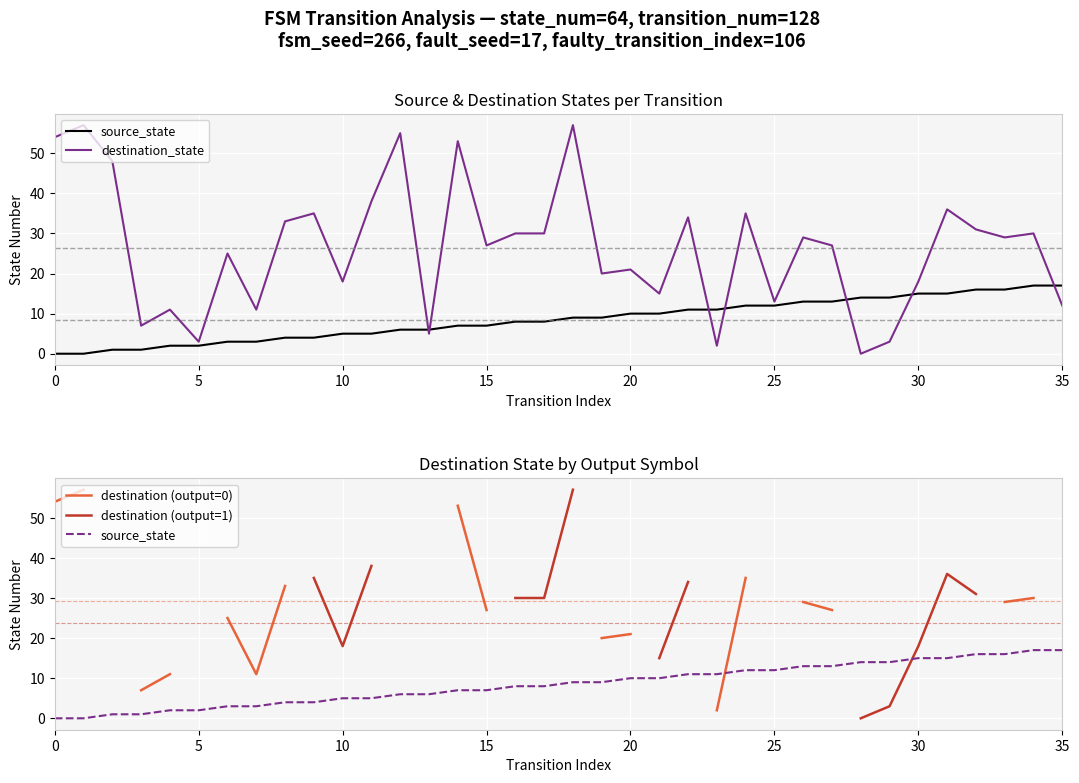

How many distinct data groups are displayed?

4